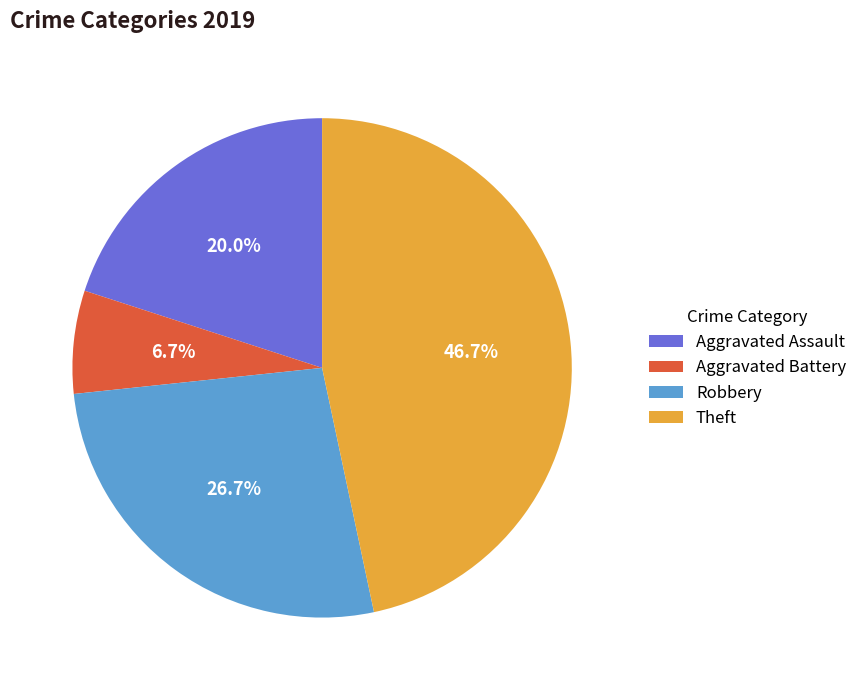

Is the sum of Theft and Aggravated Battery greater than half?

Yes